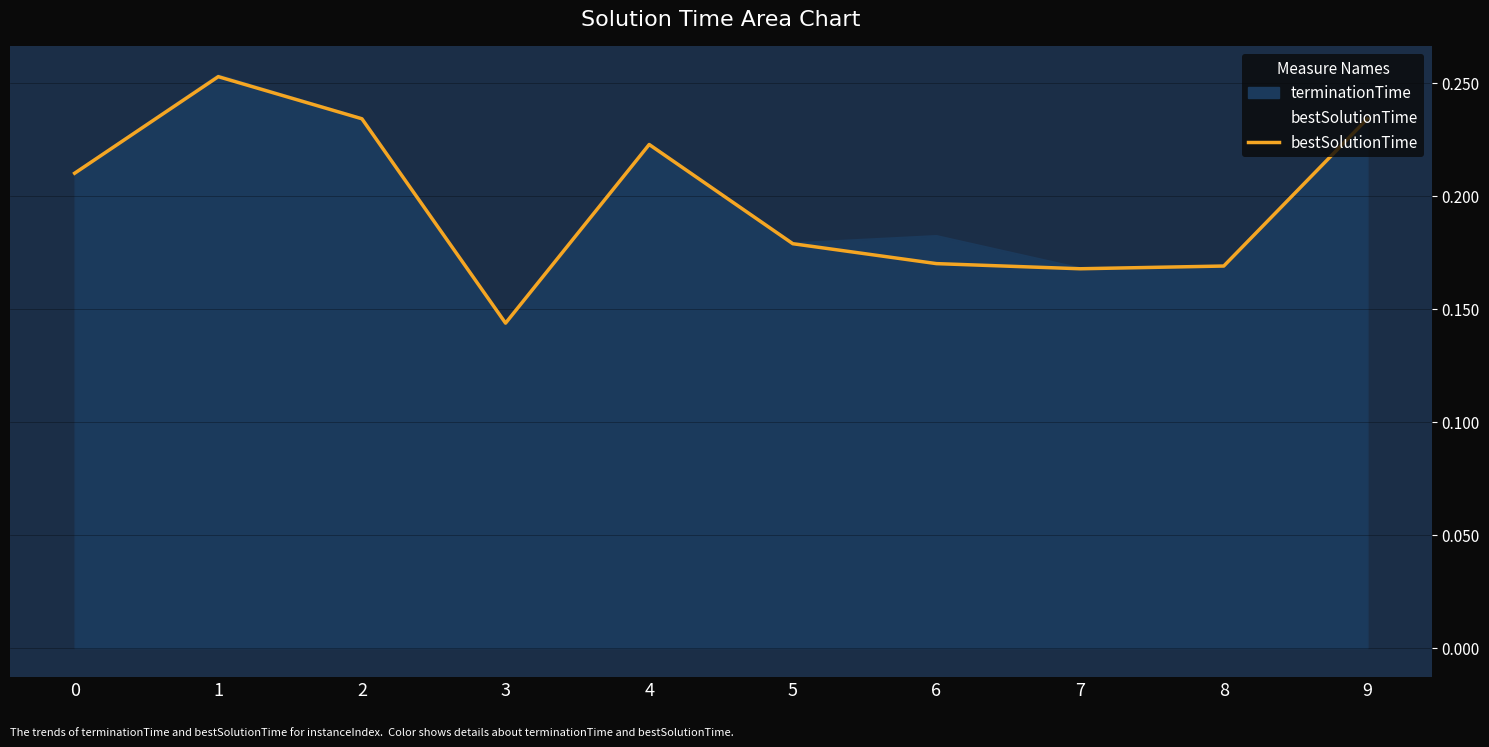

What is the sum of the values at 8 and 0?

0.4